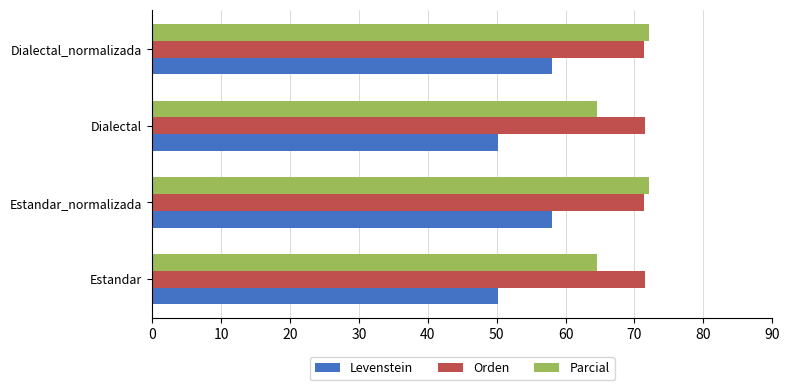

What is the total value across all series at Estandar?

186.2